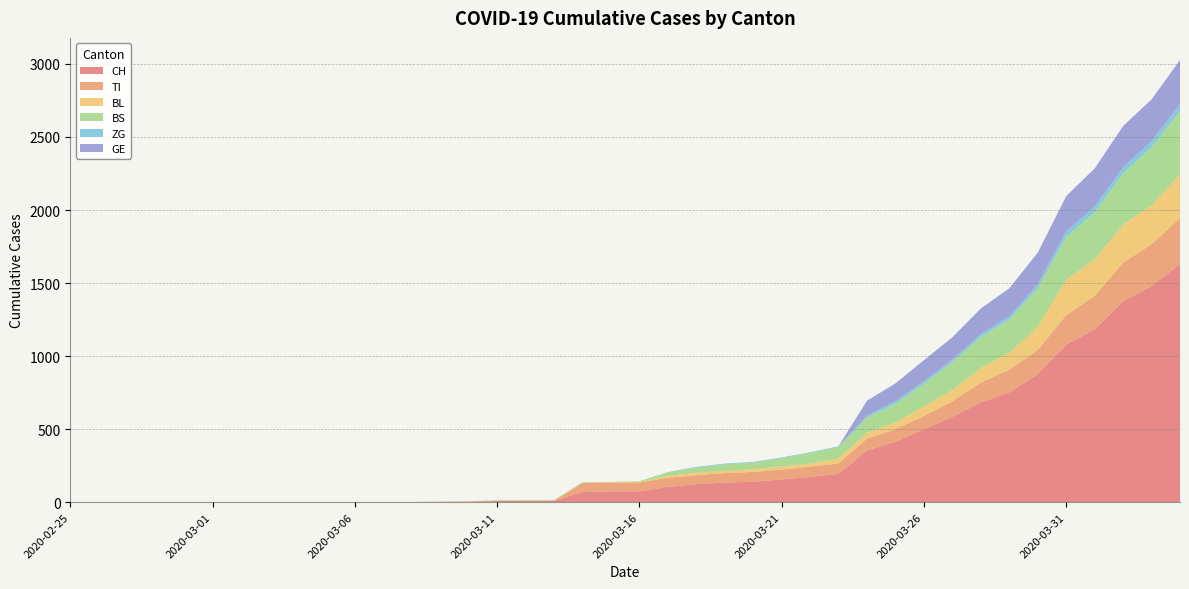

Reading right to left, extract all data points from this chart.

CH: 1630	1479	1376	1183	1079	877	752	683	584	499	414	355	194	173	155	140	134	123	105	74	73	70	9	9	8	4	3	1	1	1	0	0	0	0	0	0	0	0	0	0
TI: 314	287	263	229	202	165	155	136	107	91	85	80	71	70	68	67	65	62	62	61	61	61	0	0	0	0	0	0	0	0	0	0	0	0	0	0	0	0	0	0
BL: 298	266	262	249	242	158	115	100	76	65	46	40	35	21	21	18	16	16	13	5	5	2	2	2	2	2	1	0	0	0	0	0	0	0	0	0	0	0	0	0
BS: 434	397	350	323	292	263	228	211	191	155	128	105	78	73	57	46	44	36	25	4	0	4	4	4	4	0	0	0	0	0	0	0	0	0	0	0	0	0	0	0
ZG: 46	44	41	40	39	29	21	21	18	18	18	12	5	5	5	5	5	5	1	0	0	0	0	0	0	0	0	0	0	0	0	0	0	0	0	0	0	0	0	0
GE: 305	284	283	260	241	216	193	175	153	144	122	103	0	0	0	0	0	0	0	0	0	0	0	0	0	0	0	0	0	0	0	0	0	0	0	0	0	0	0	0